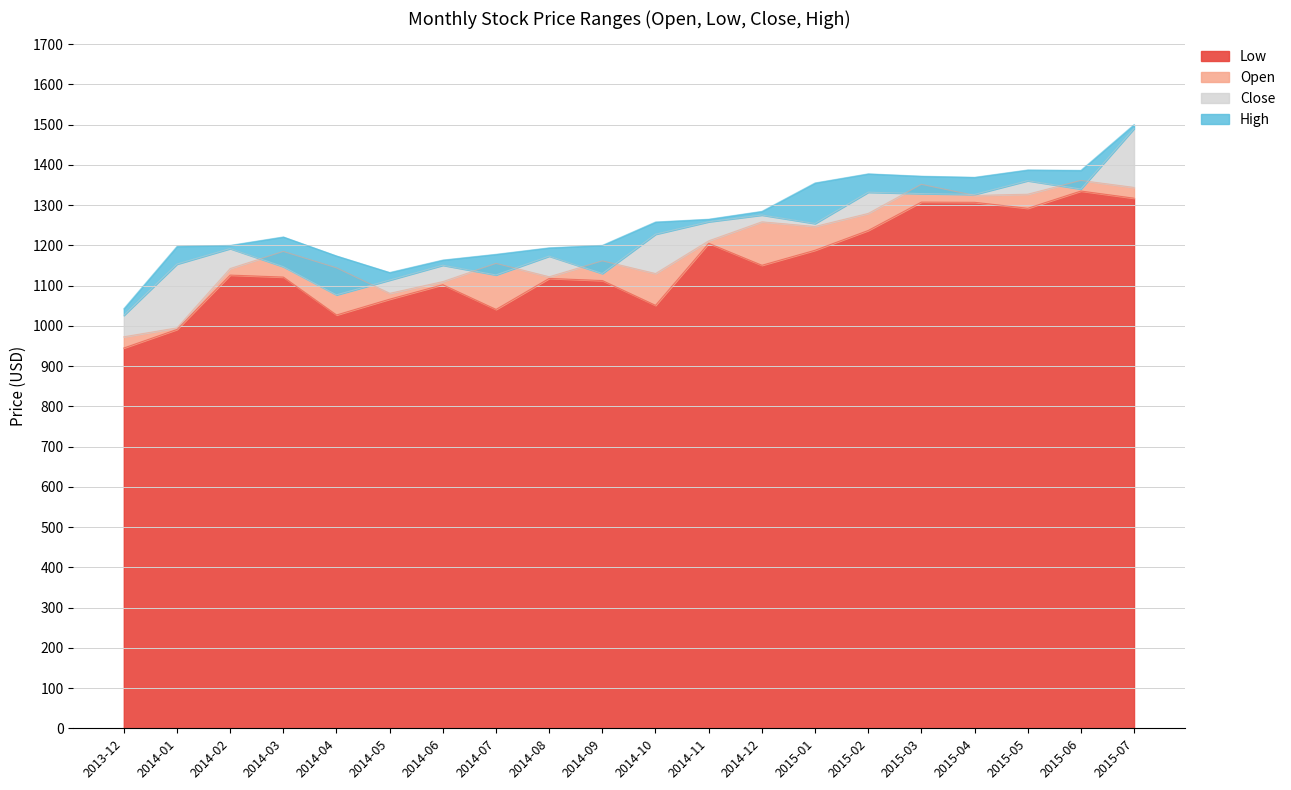

Is it true that Low equals 1977.1 at 2015-02?

False